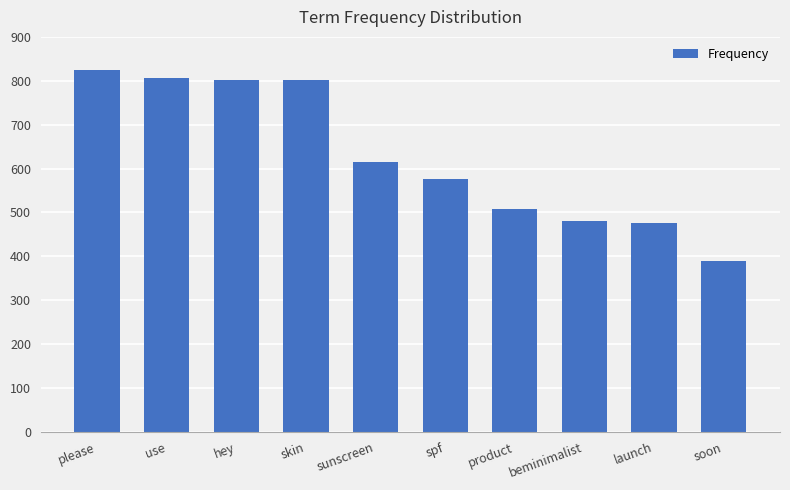

Is it true that the value at soon is 258?

False